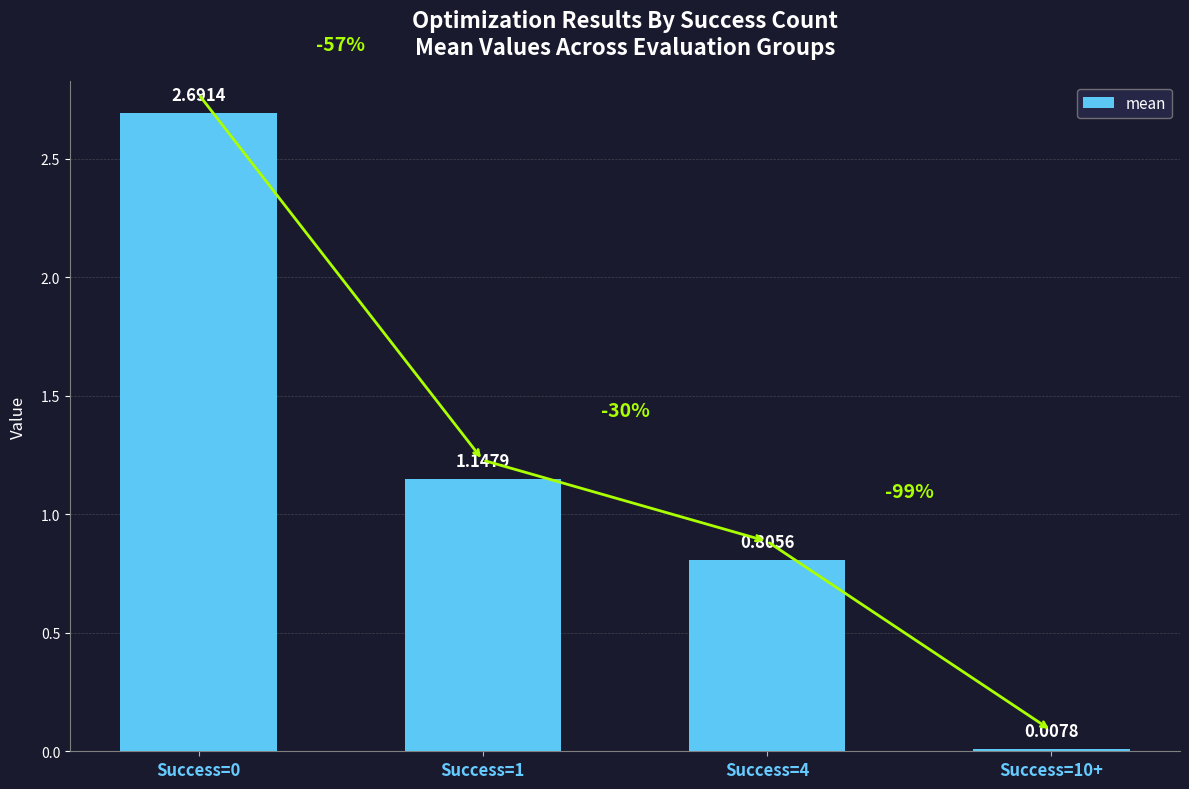

What is the change in value from Success=0 to Success=10+?

-2.7